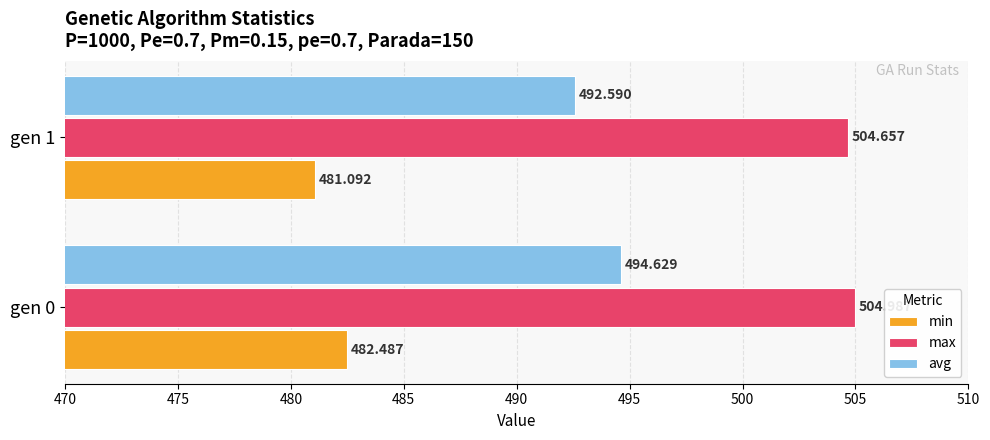

Which series has the largest range (max minus min)?

avg